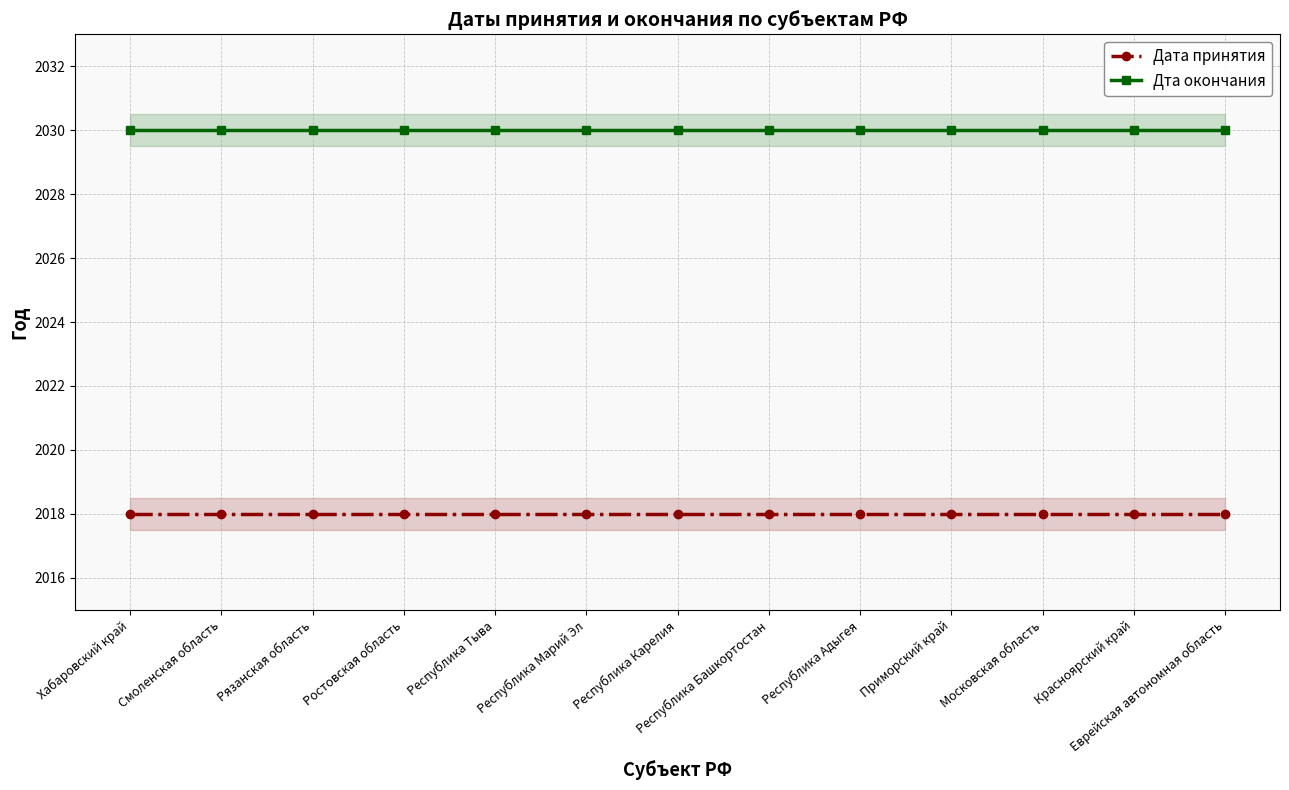

At how many categories does at least one series exceed 2024?

13